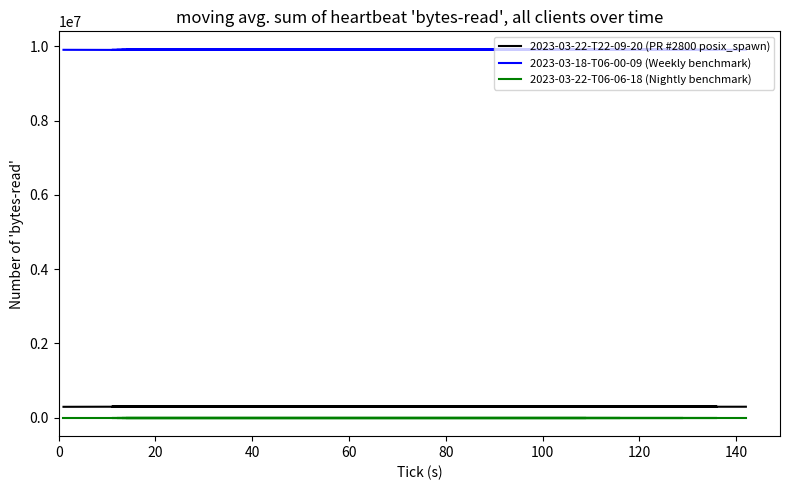

What is the difference between the maximum and minimum values in the 2023-03-18-T06-00-09 (Weekly benchmark) series?

5658.0